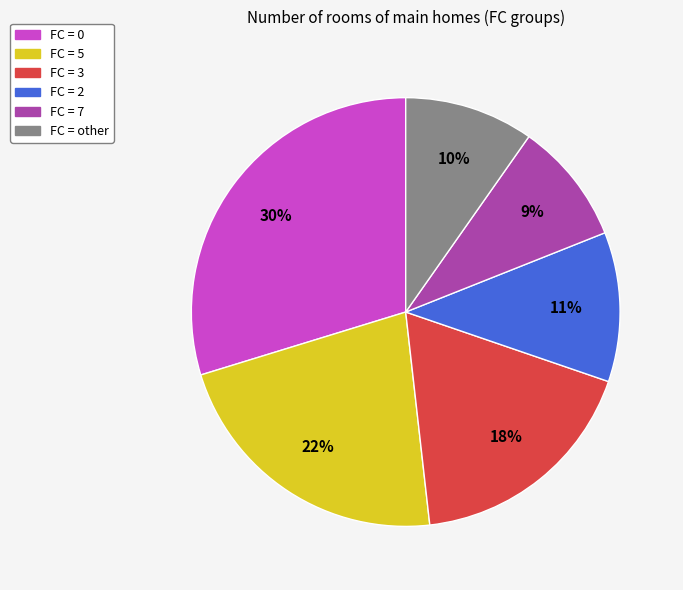

To the nearest percent, what is the difference between the largest and smallest slice percentages?

21%